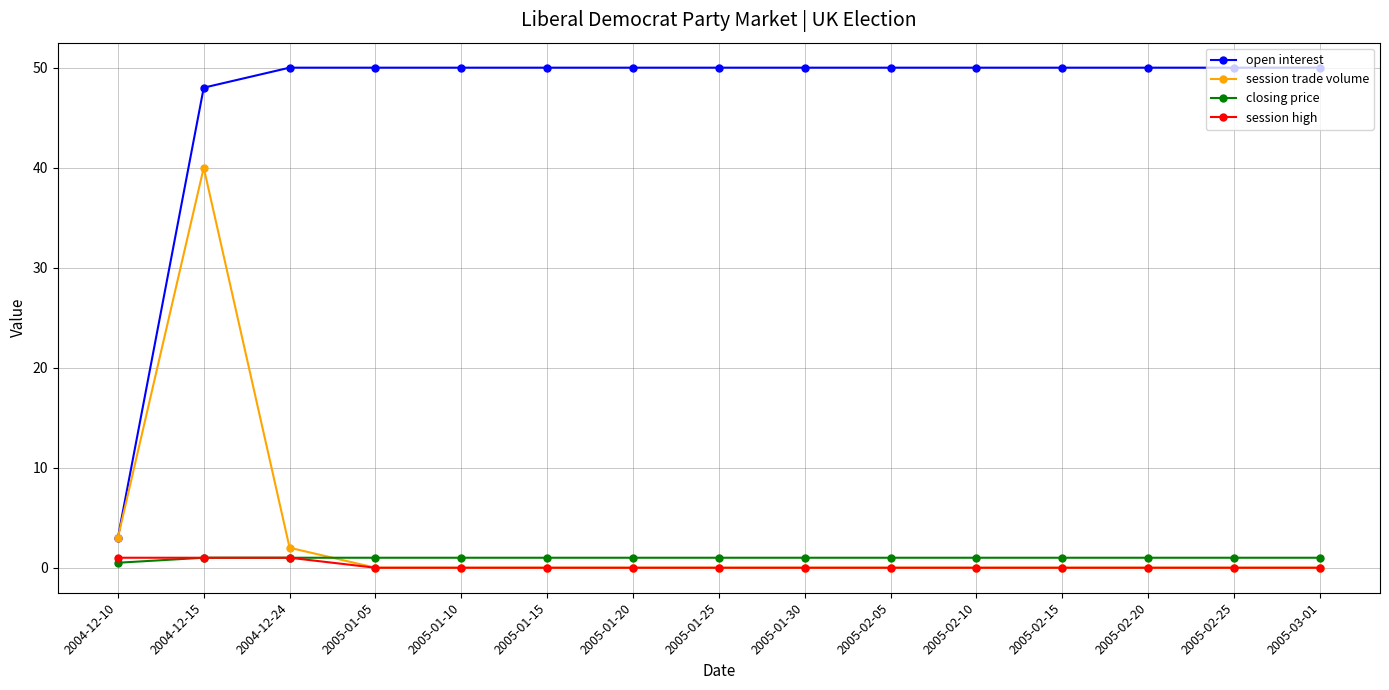

Which category has the highest value in the session trade volume series?

2004-12-15